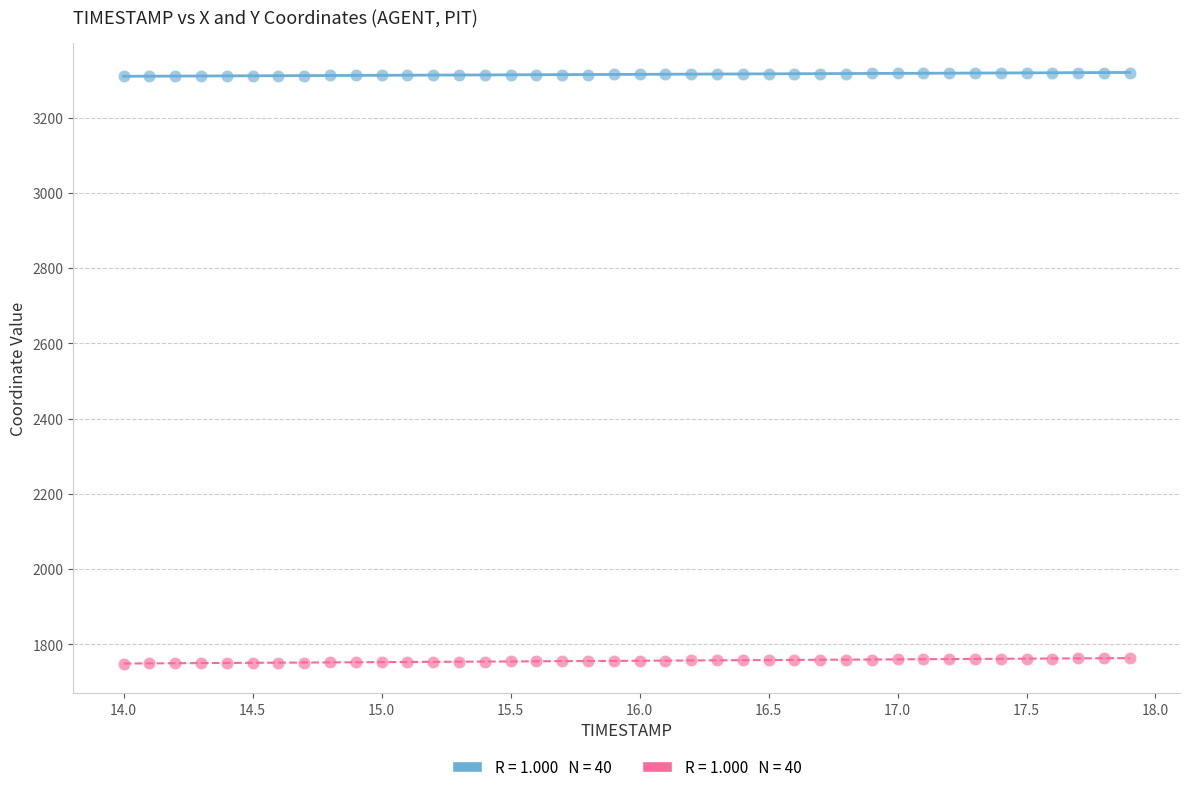

Across all data points, what is the range of X values (max minus min)?

3.9